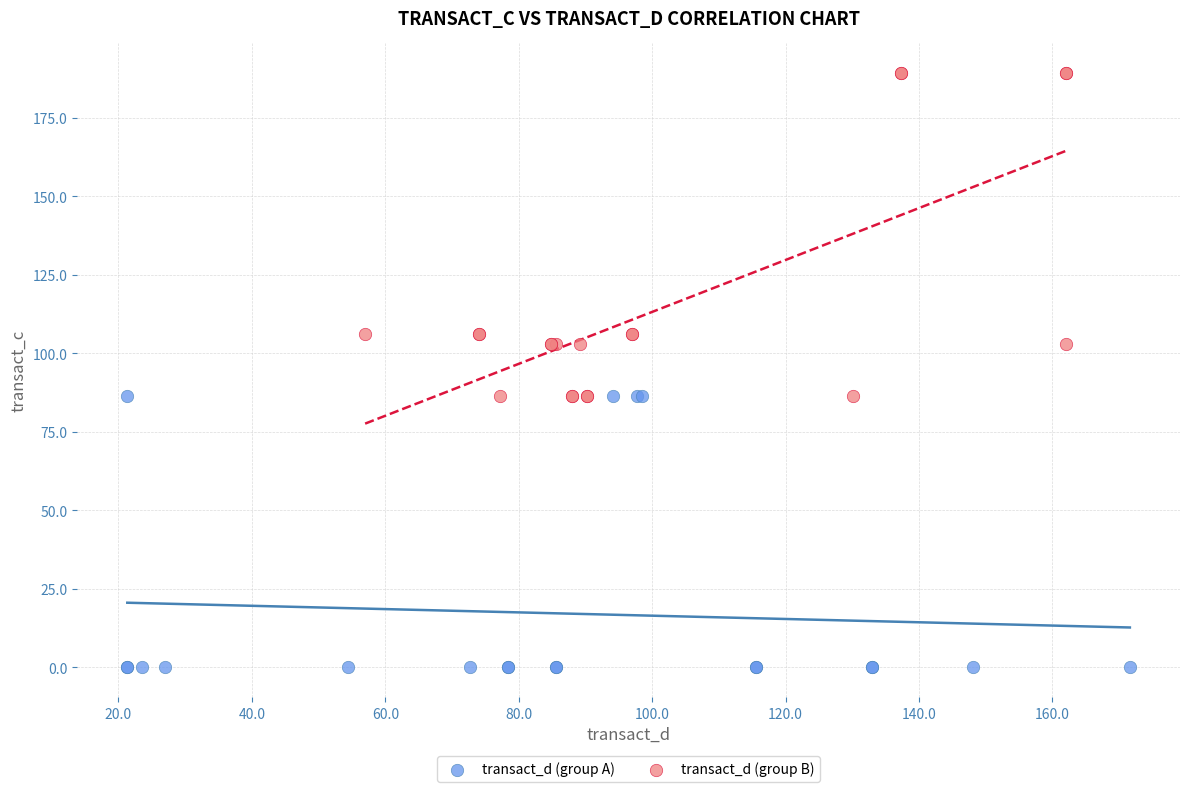

Which series has the widest spread of Y values?

transact_d (group B)